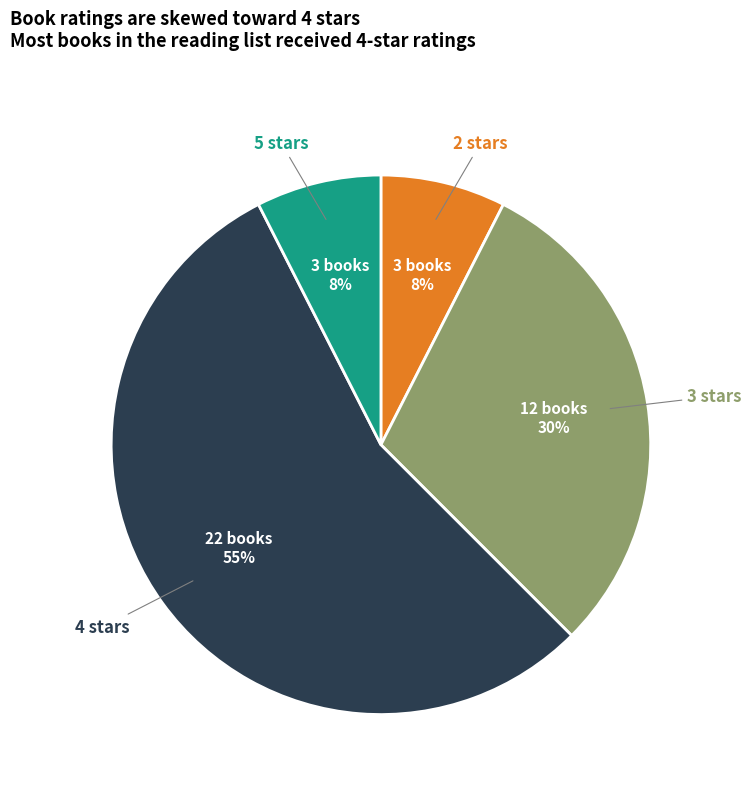

To the nearest percent, what percentage of the pie is 3 stars?

30%